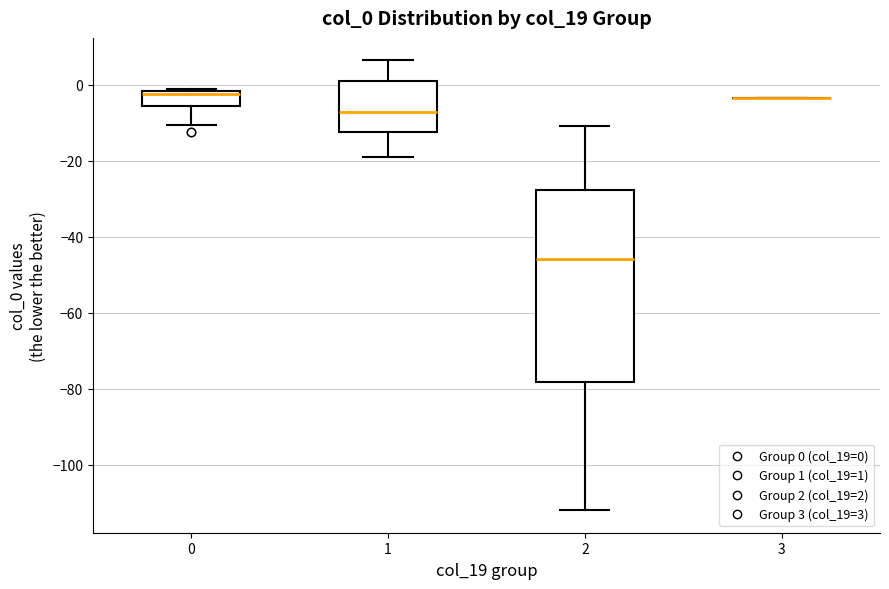

Reading left to right, transcribe this box plot: for each box, give where its median line is, the range the box spans, and where its two whiskers end, as read against the y-axis. The values are not printed on the chart, so give them approximately, as read against the axis.

0: median -2 (just below the box's upper edge), box -6 to -2, whiskers -10 to -2
1: median -8, box -12 to 0, whiskers -18 to 6
2: median -46, box -78 to -28, whiskers -112 to -10
3: box collapsed to a line at -4, whiskers -4 to -4